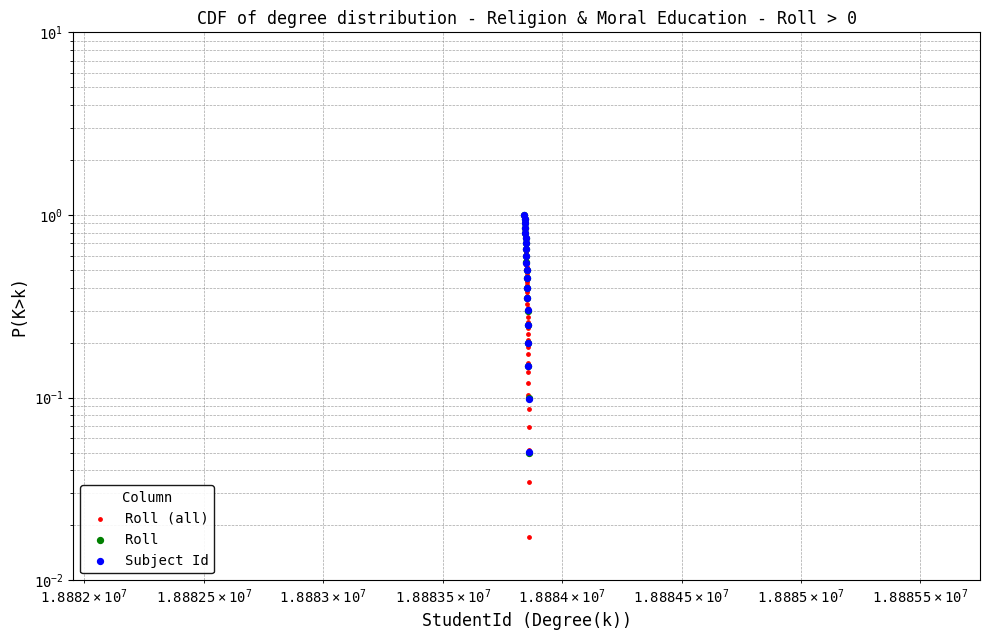

What is the change in value from 18883843 to 18883852?

-0.4